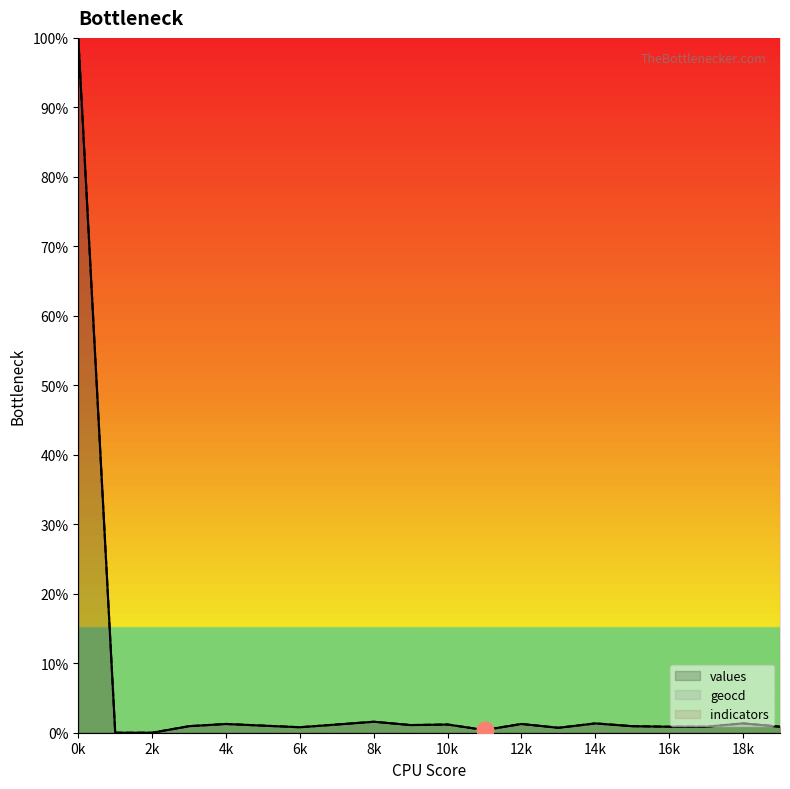

How many values in the values series exceed 1?

10